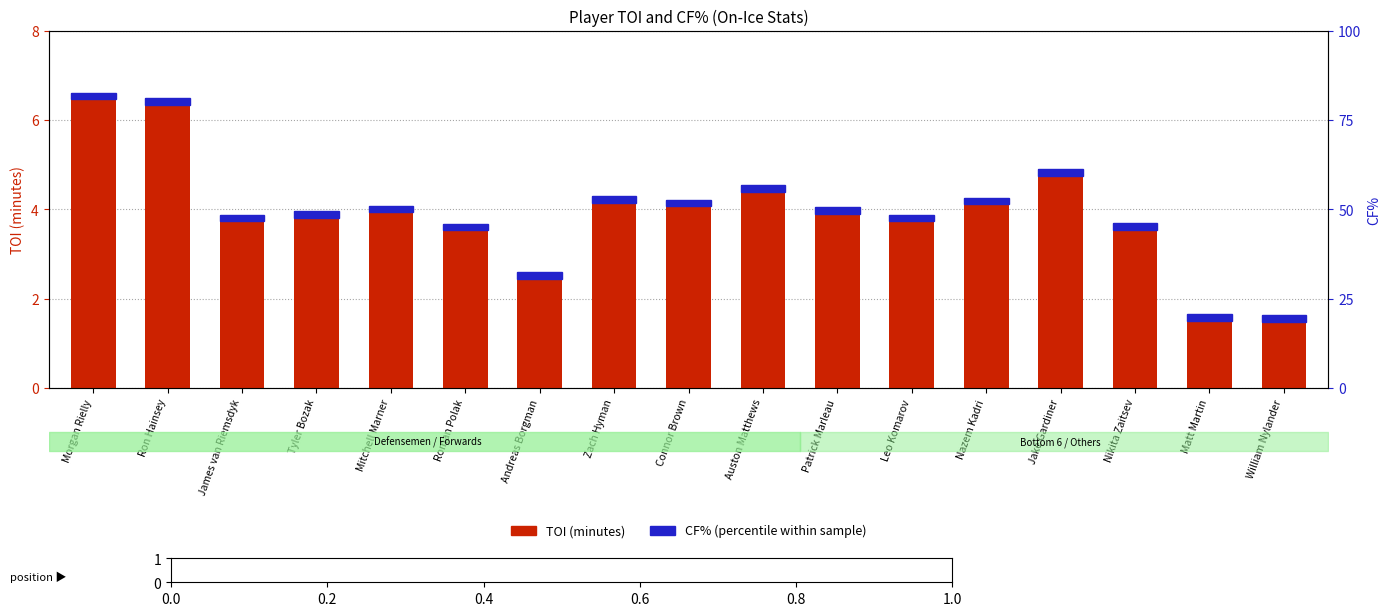

What position from the left is Nikita Zaitsev?

15